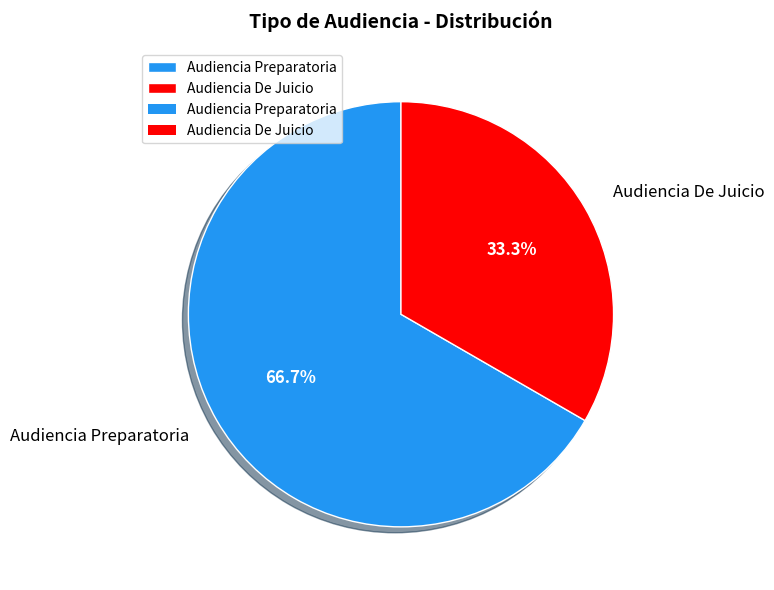

Is there a majority slice in this chart?

Yes